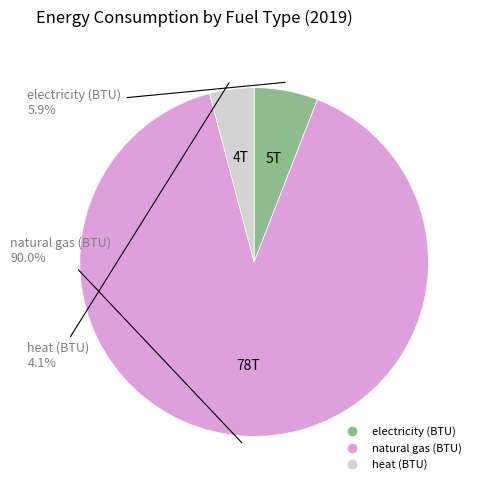

To the nearest percent, what portion does heat (BTU) represent?

4%